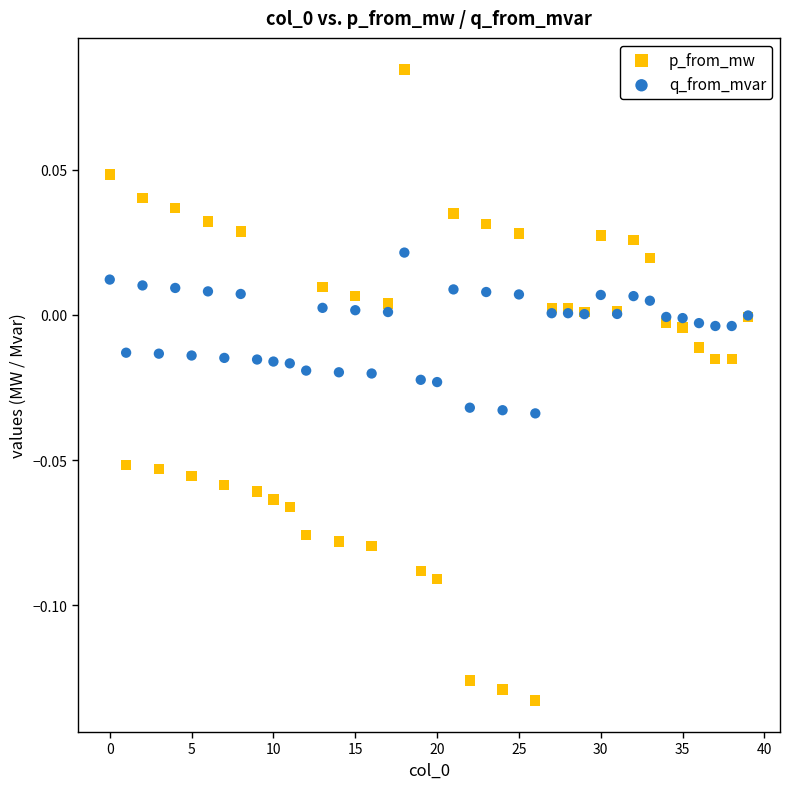

Which series reaches the minimum Y coordinate?

p_from_mw